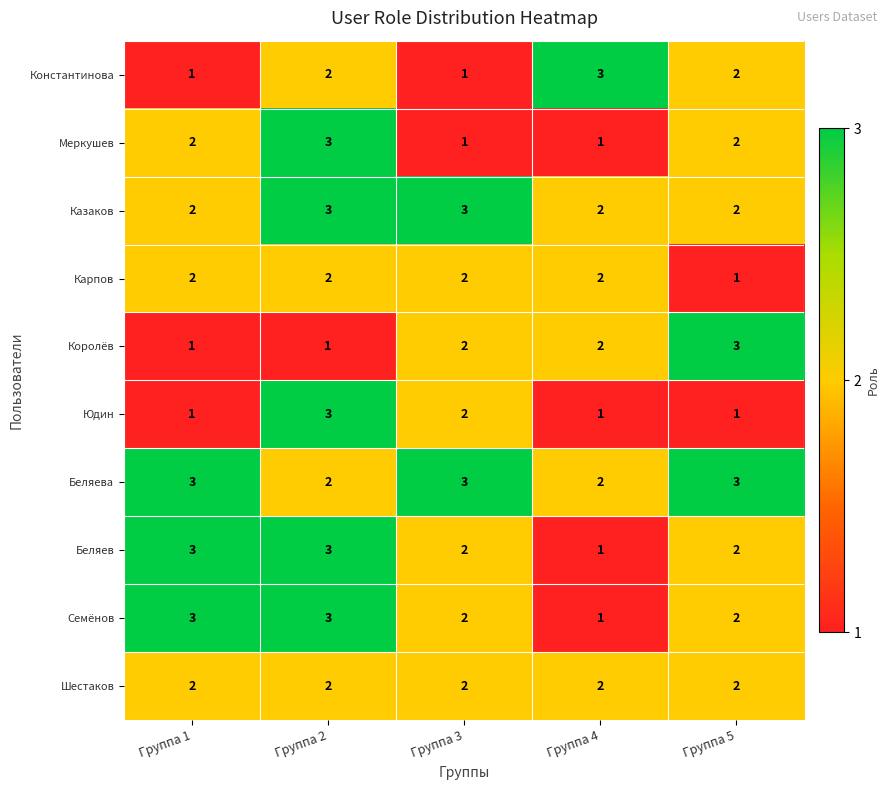

At how many categories does at least one series exceed 2?

5